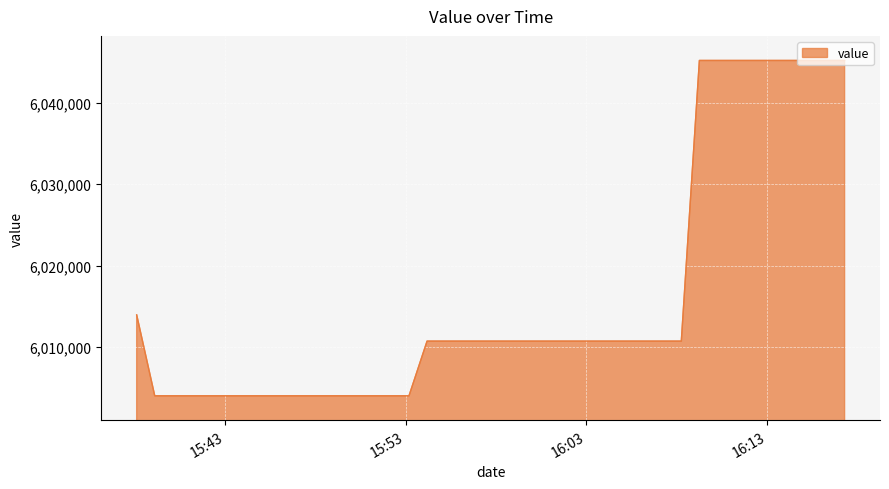

Does the chart display data point markers on the line(s)?

No